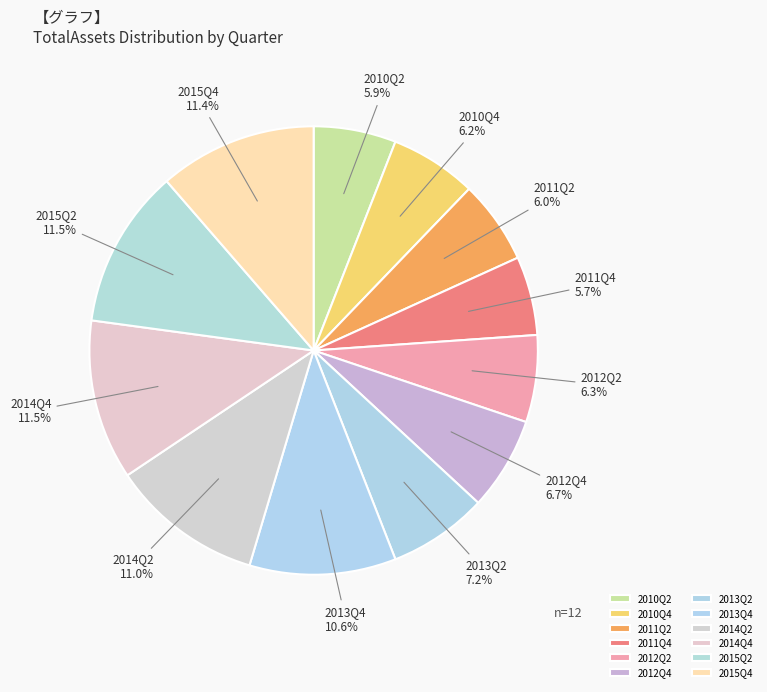

How many slices are in this pie chart?

12